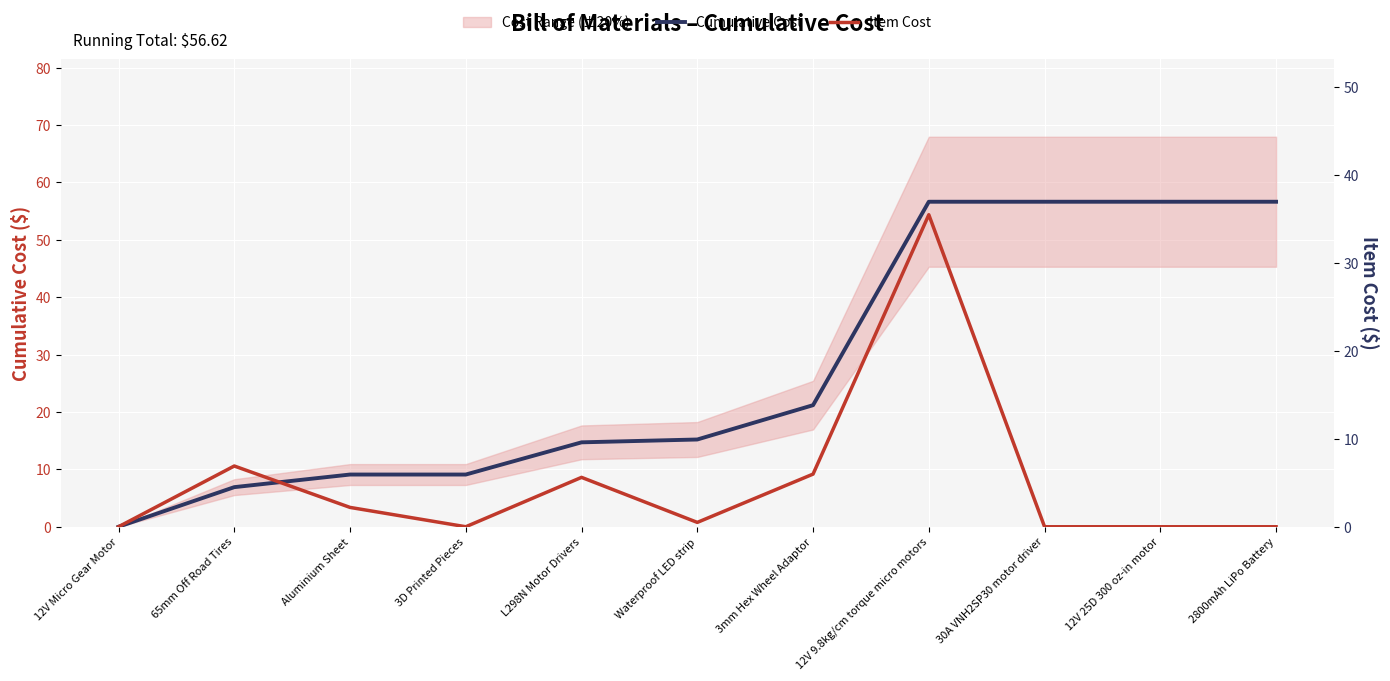

How many interior local peaks does the Item Cost series have?

3